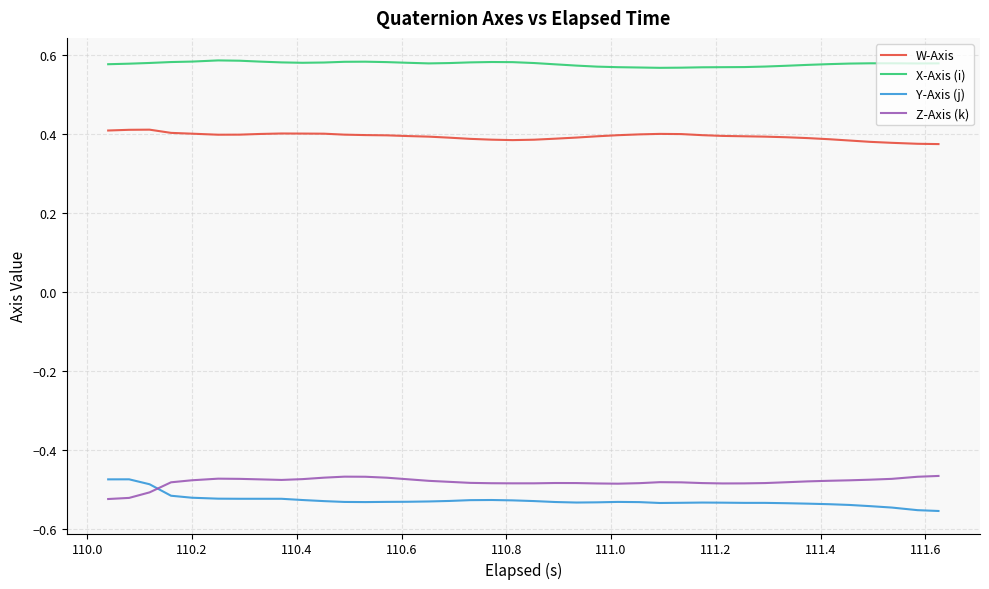

How many distinct data groups are displayed?

4